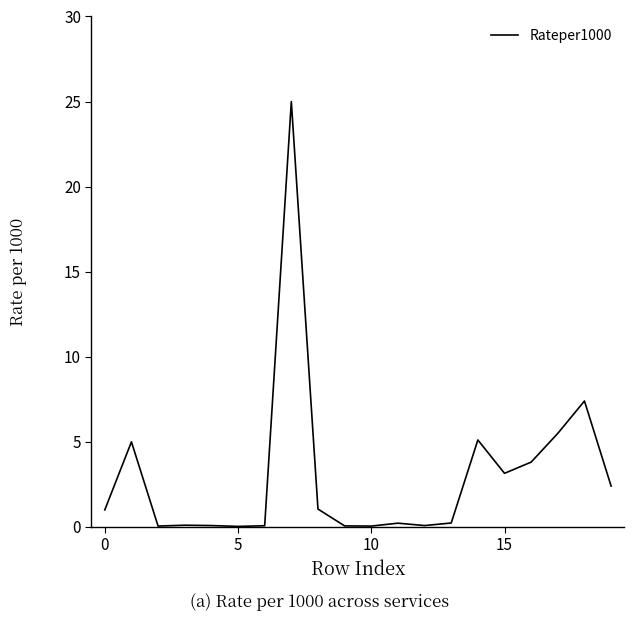

What is the greatest value displayed?

25.0